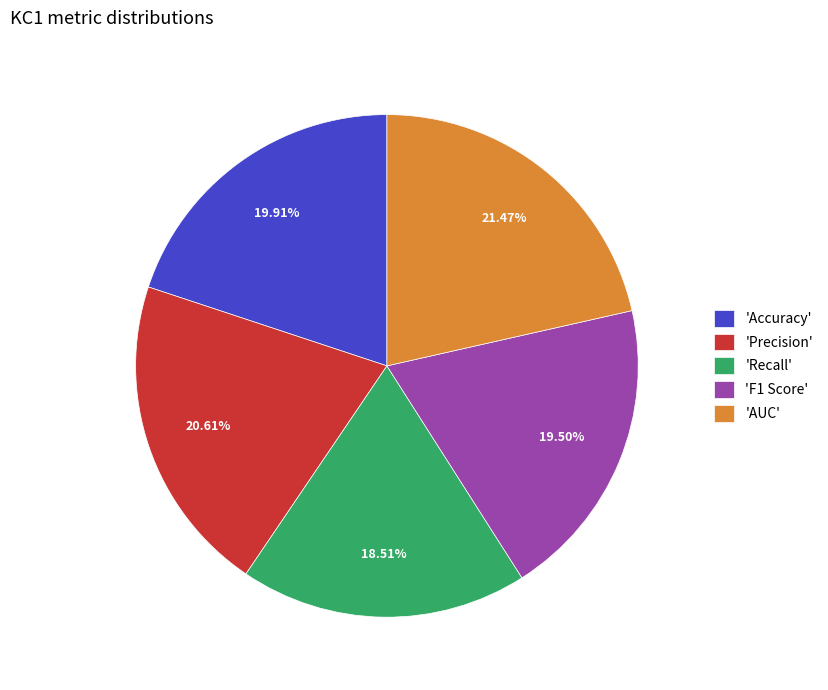

To the nearest percent, what is the average slice percentage?

20%